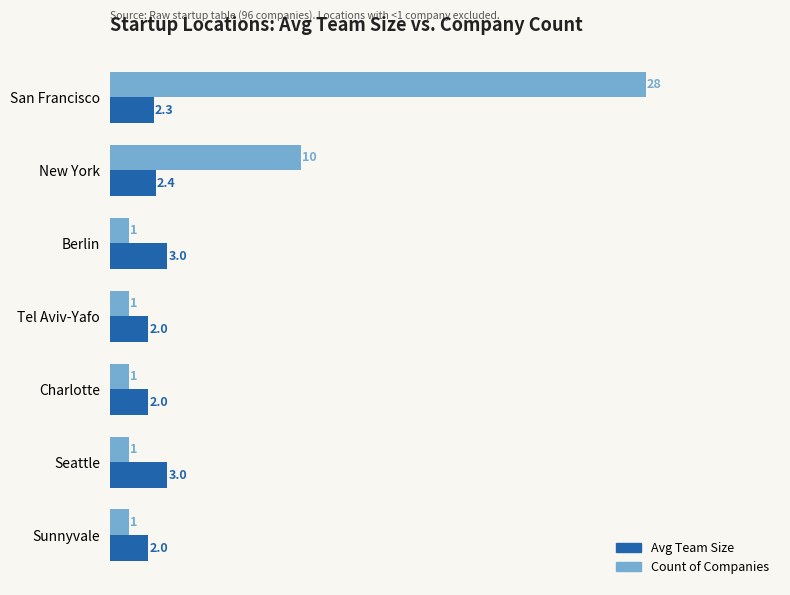

Is it true that Avg Team Size equals 3.9 at San Francisco?

False